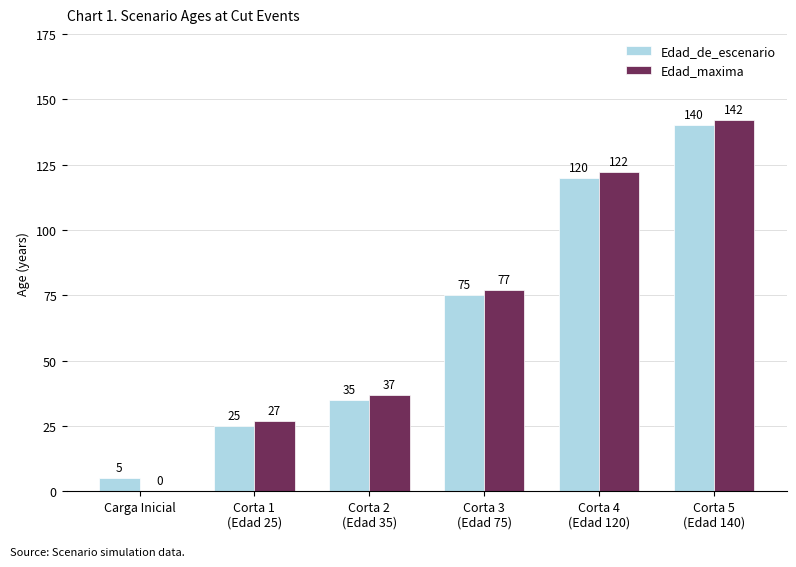

The Edad_maxima series shows -84 at Carga Inicial. True or false?

False